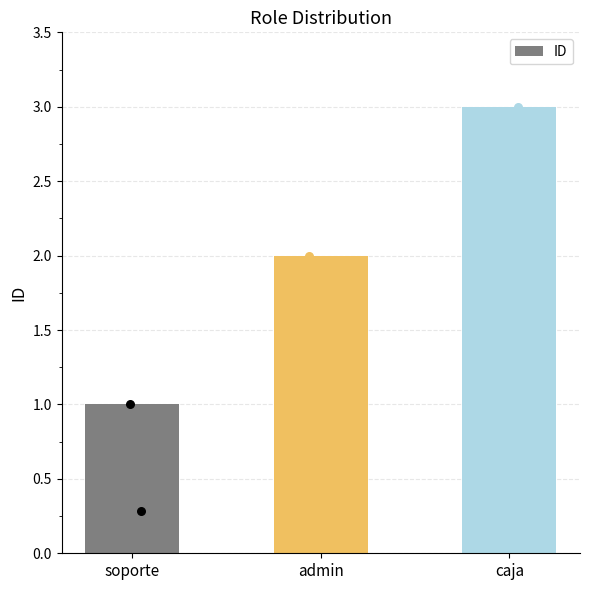

Approximately how many times larger is the value at caja compared to admin?

1.5